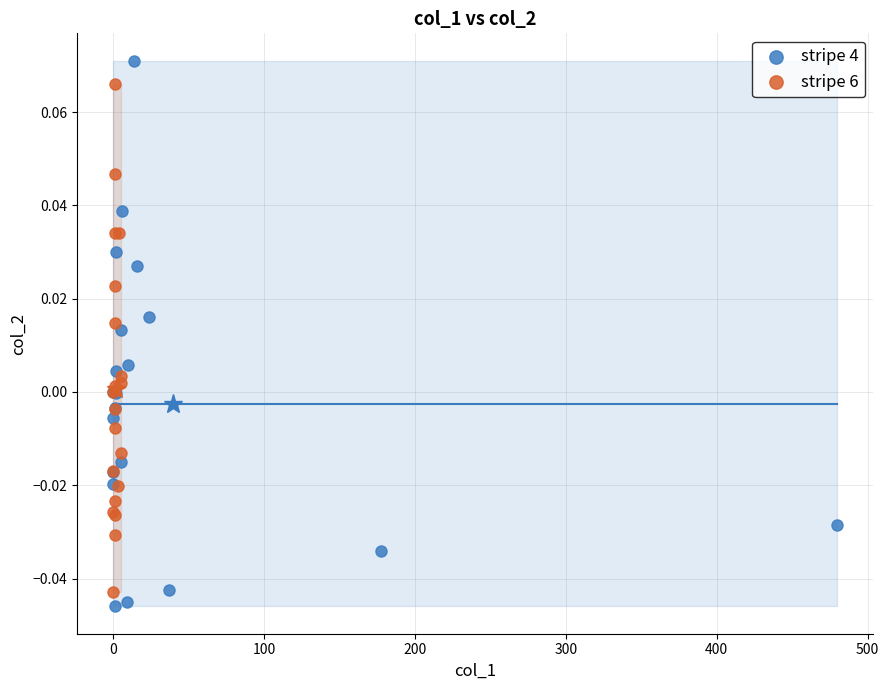

Which series has the largest Y range (max minus min)?

stripe 4